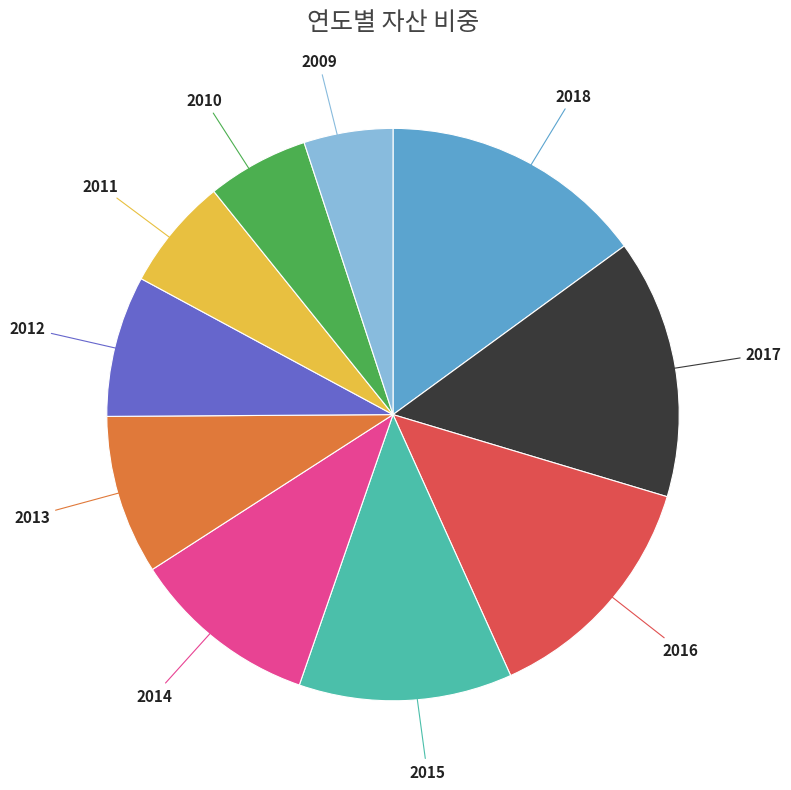

True or false: 2010 accounts for 20% of the total.

False